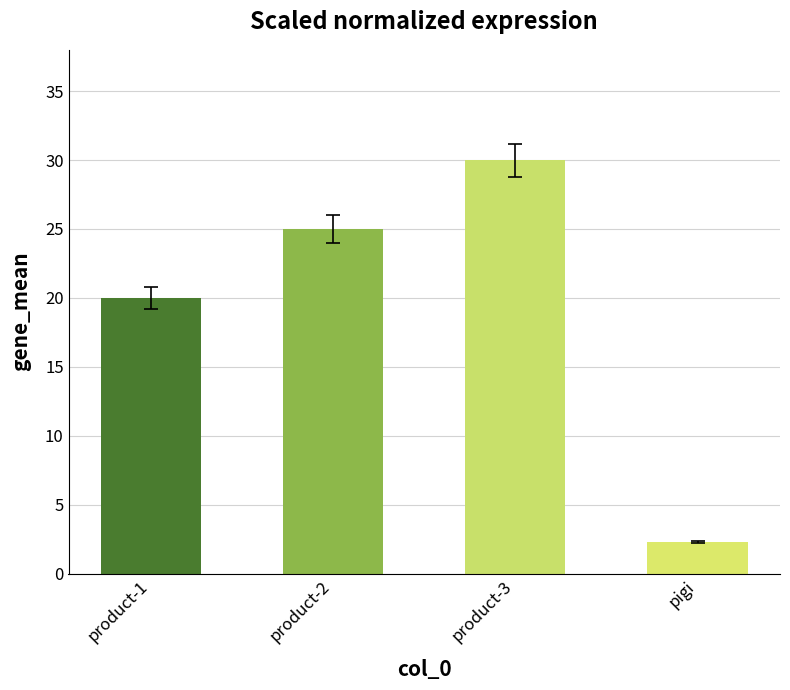

How many categories are shown in the chart?

4